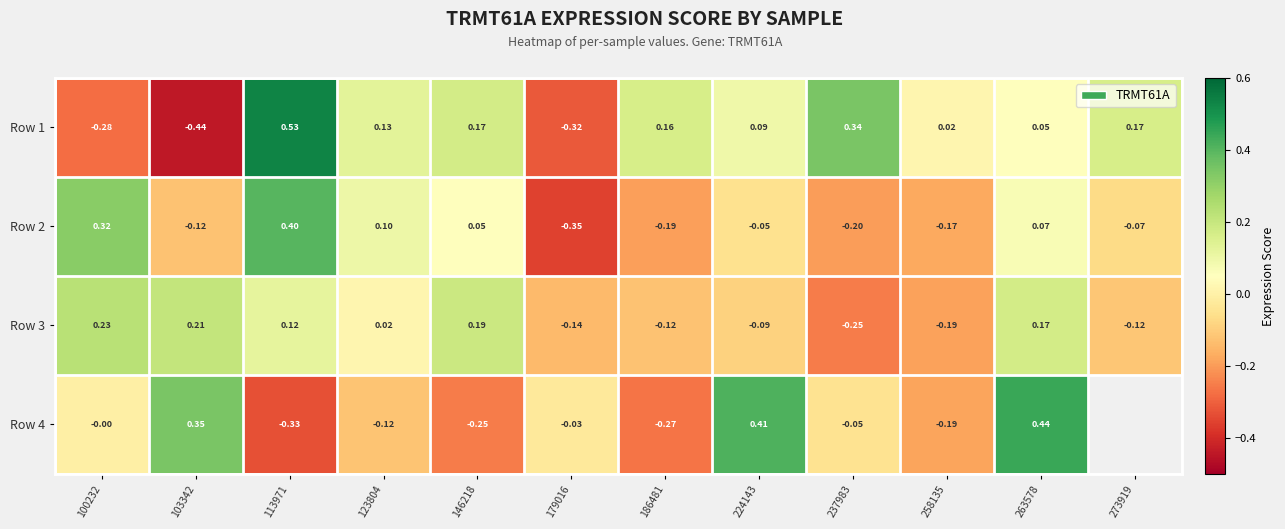

Which has a higher value, 263578 or 179016?

263578